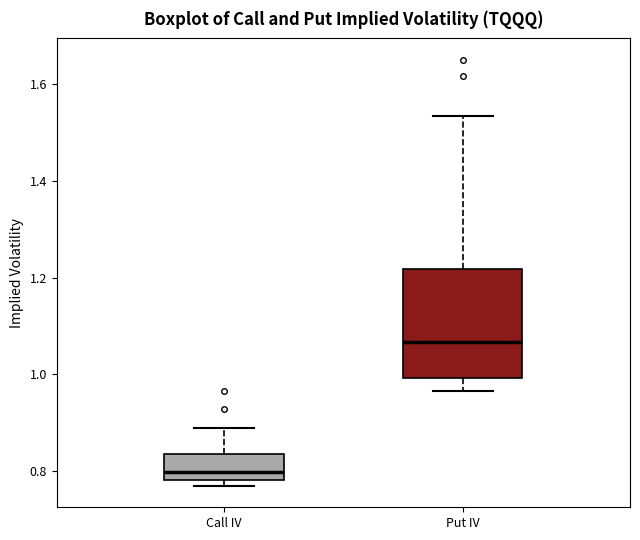

Reading left to right, read every box against the y-axis: the position of its median line, the range the box covers, and the ends of its whiskers. The values are not printed on the chart, so give them approximately, as read against the axis.

Call IV: median 0.80, box 0.78 to 0.84, whiskers 0.76 to 0.88
Put IV: median 1.06, box 1.00 to 1.22, whiskers 0.96 to 1.54